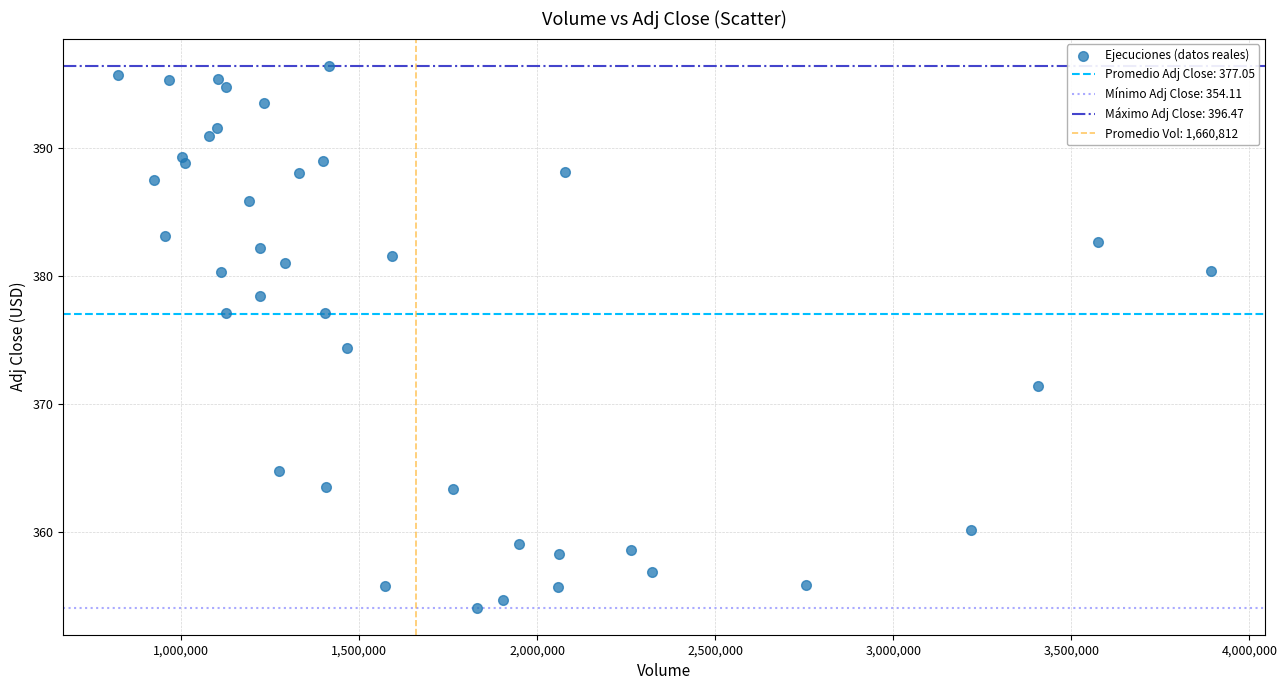

What Y value in the scatter plot is closest to 375?

374.4